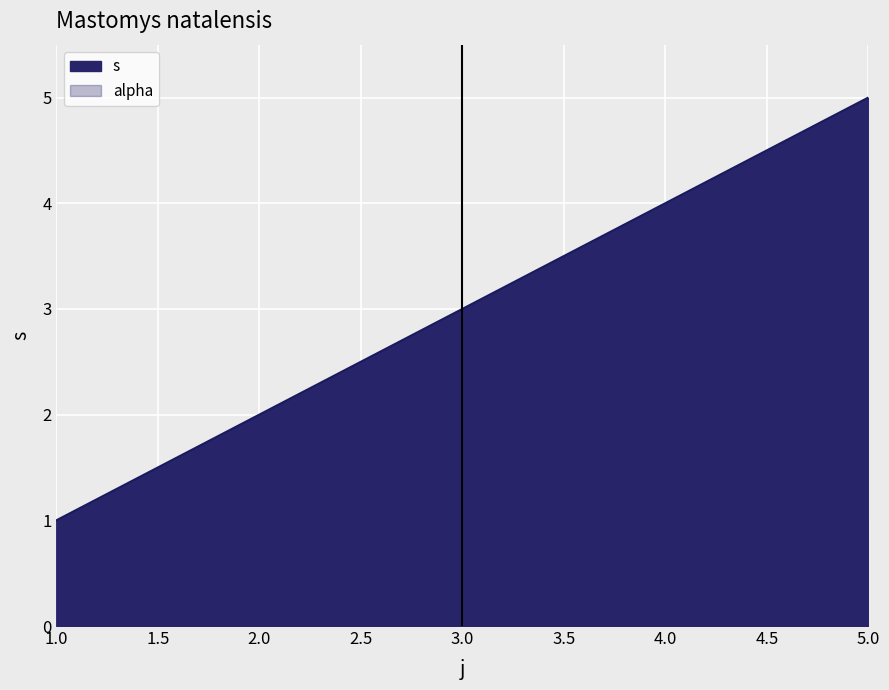

What is the approximate value at 2?

2